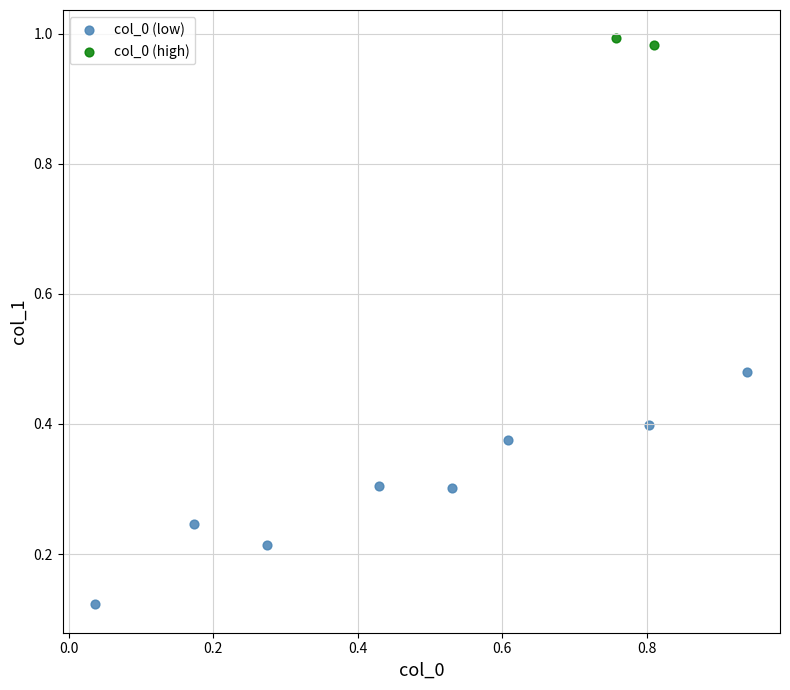

What are all the series names shown in the legend?

col_0 (low), col_0 (high)